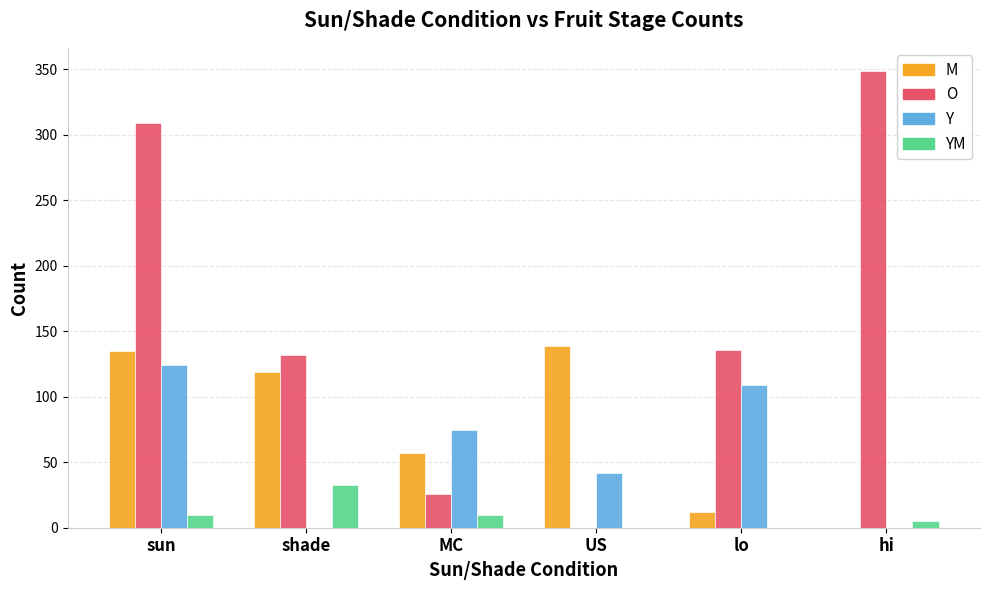

What is the sum of the YM values at shade and US?

33